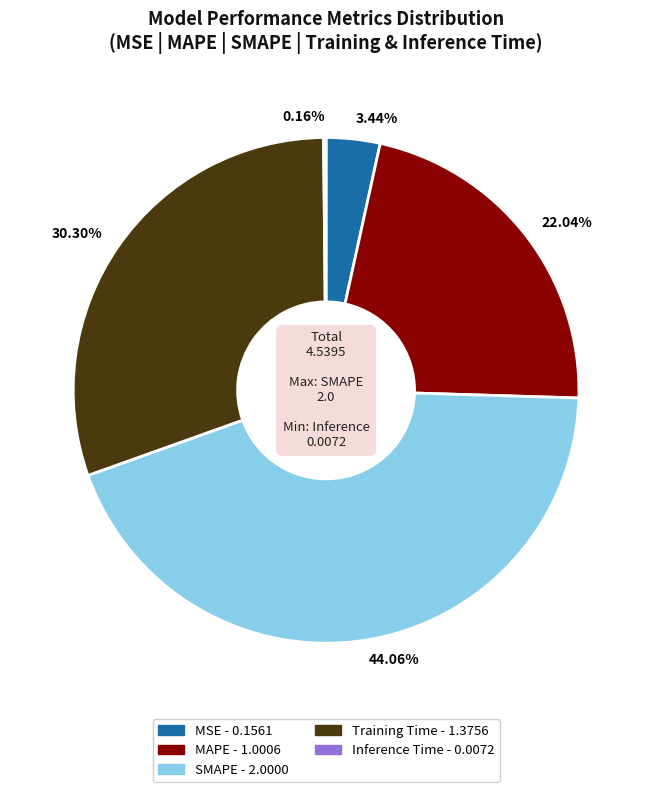

To the nearest percent, what percentage of the pie is Training Time?

30%